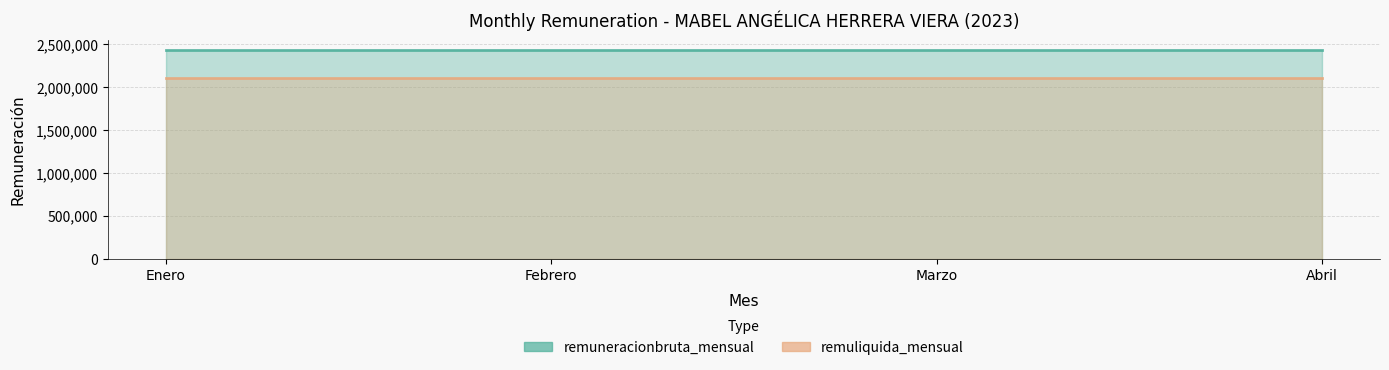

Between Marzo and Enero, which is larger?

Marzo